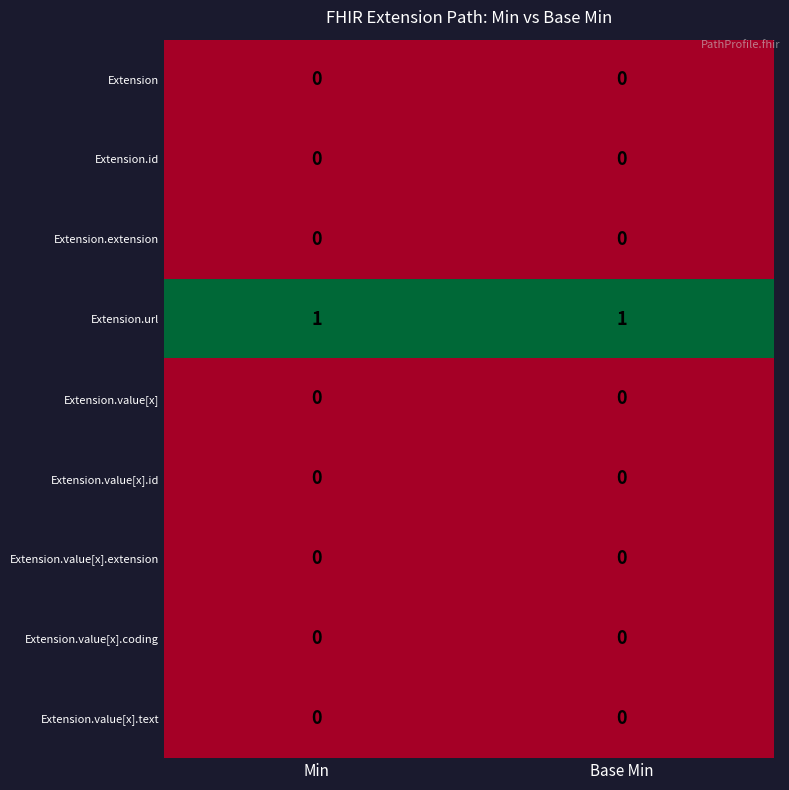

Which series has the largest total across all categories?

Extension.url